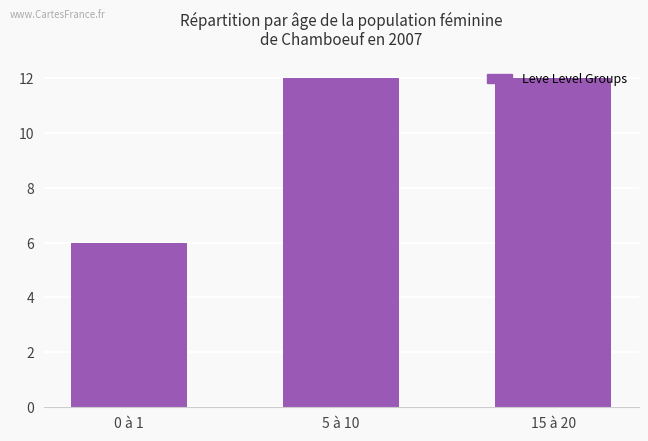

What is the sum of the values at 15 à 20 and 0 à 1?

18